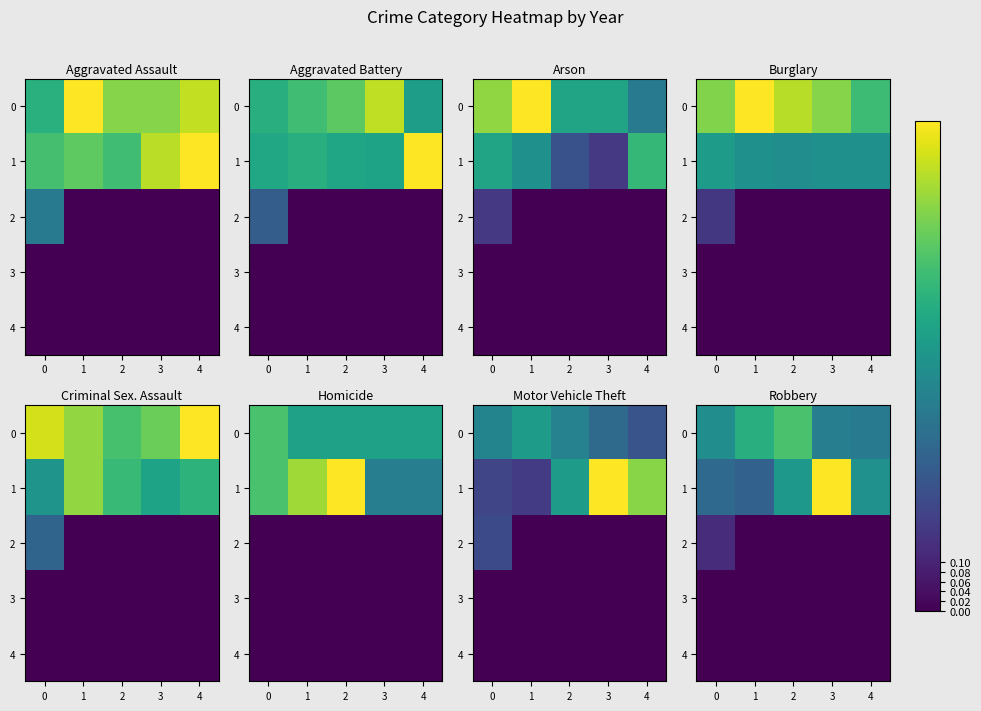

Which category has the lowest value in the 0 series?

4